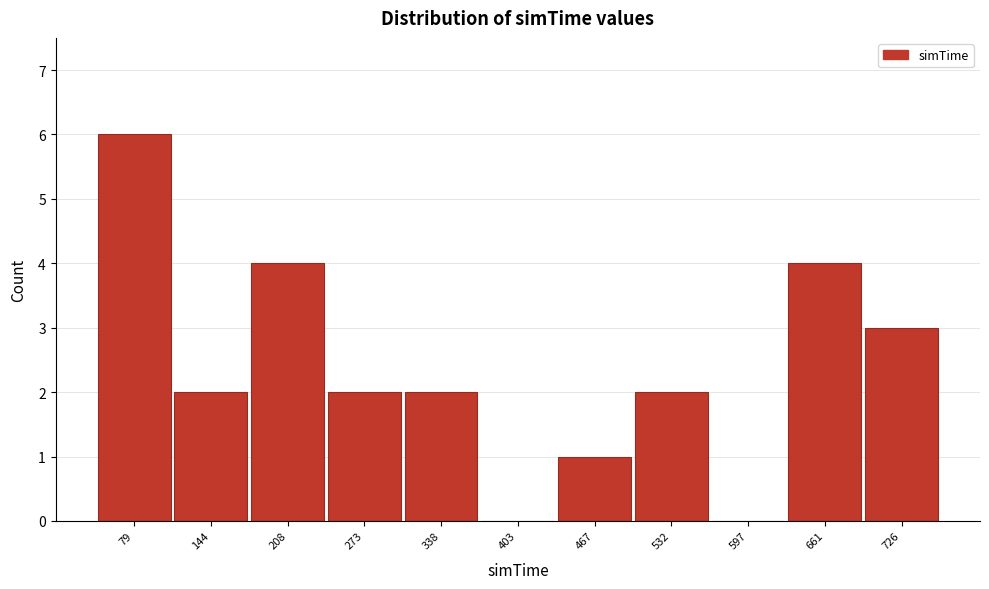

Reading left to right, extract all data points from this chart.

79=6	144=2	208=4	273=2	338=2	403=0	467=1	532=2	597=0	661=4	726=3